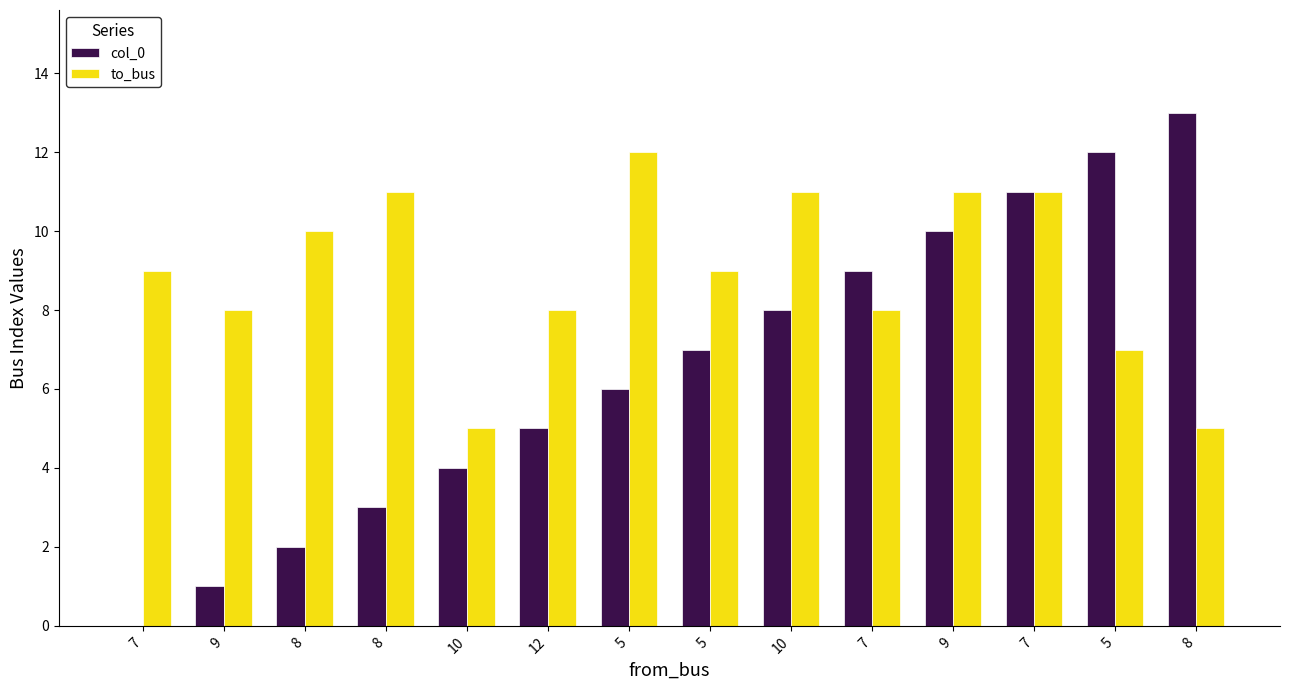

Rank the categories by to_bus value from highest to lowest.

5, 8, 10, 9, 7, 8, 7, 5, 9, 12, 7, 5, 10, 8